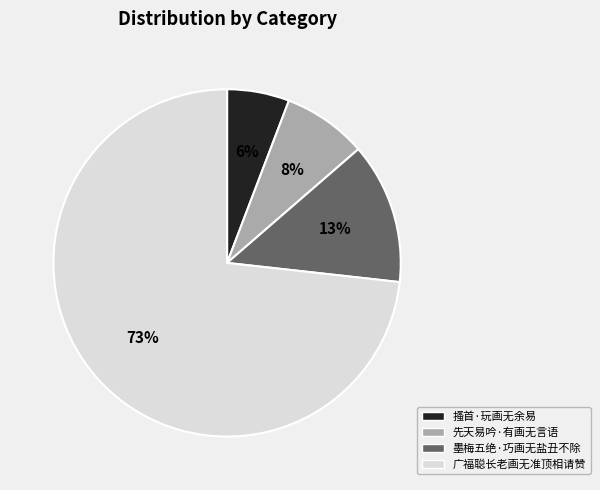

Which slice is the smallest?

搔首·玩画无余易